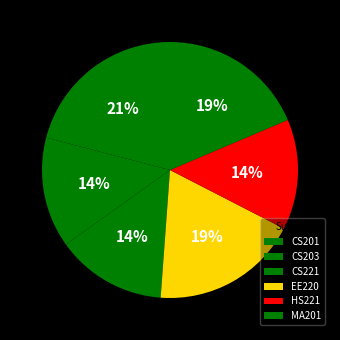

Which slice is the largest?

CS201